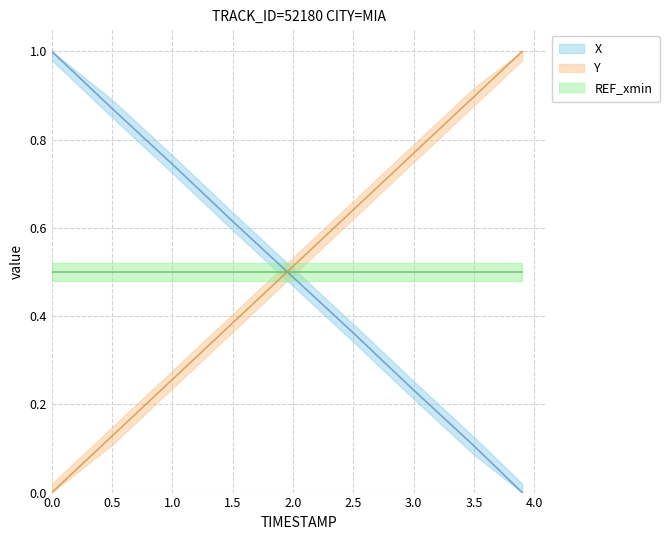

Is this an area chart (filled region under the line)?

No